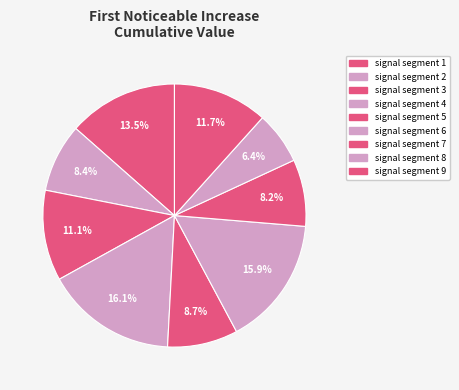

Between signal segment 4 and signal segment 7, which is larger?

signal segment 4